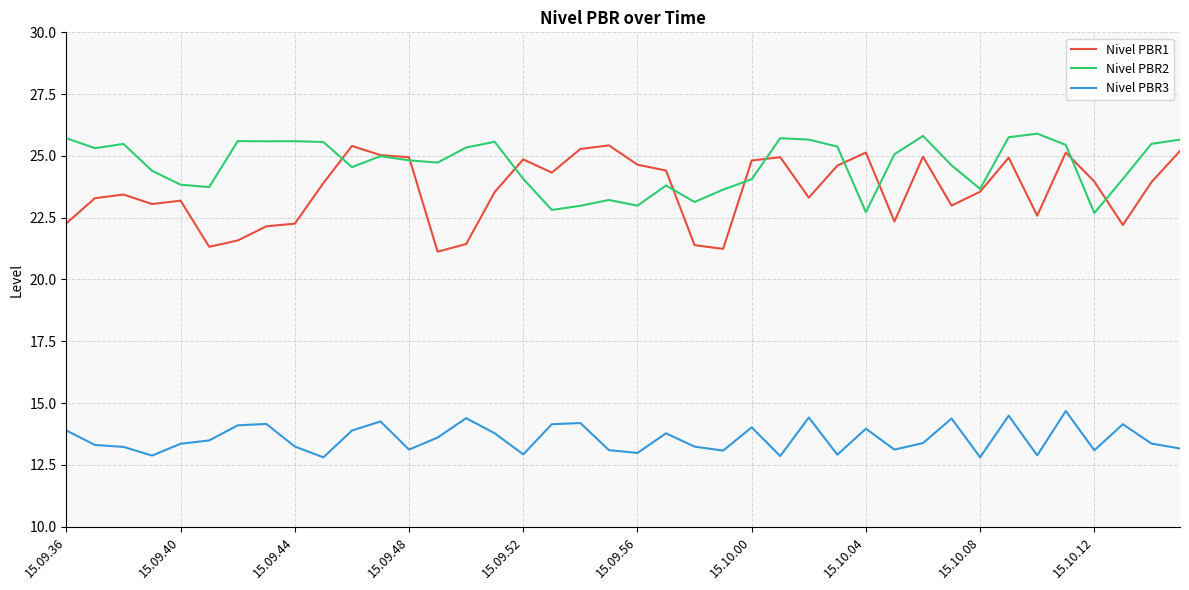

How many lines are shown in the chart?

3